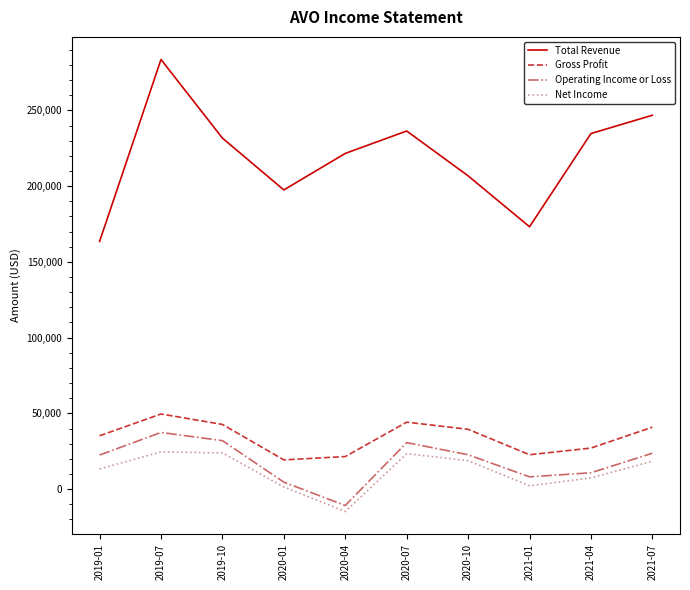

What is the difference between the maximum and minimum values in the Net Income series?

39400